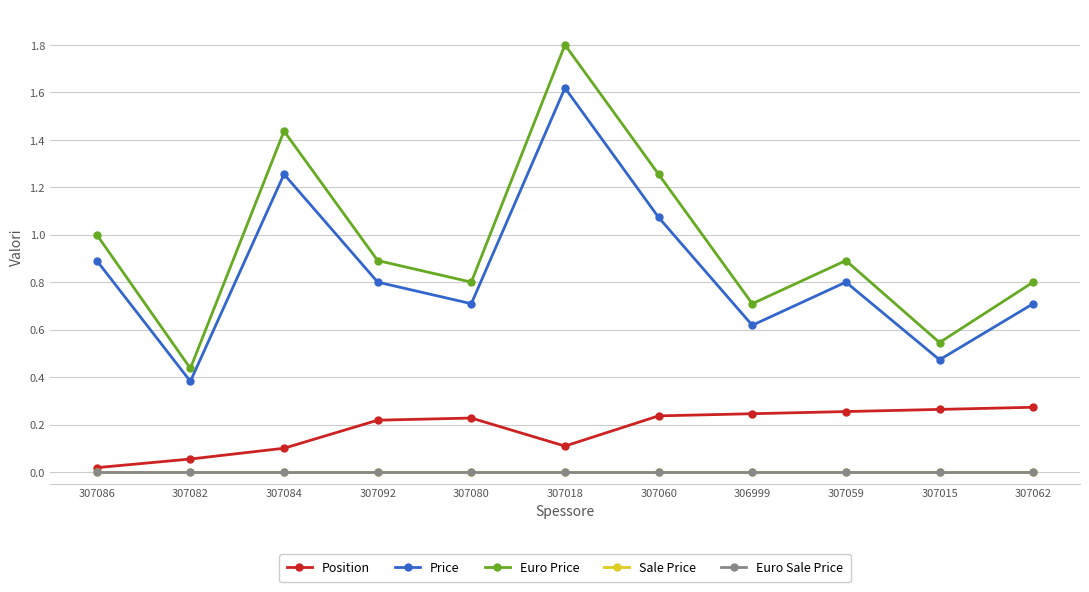

Which series changed the most between 307084 and 307080?

Euro Price